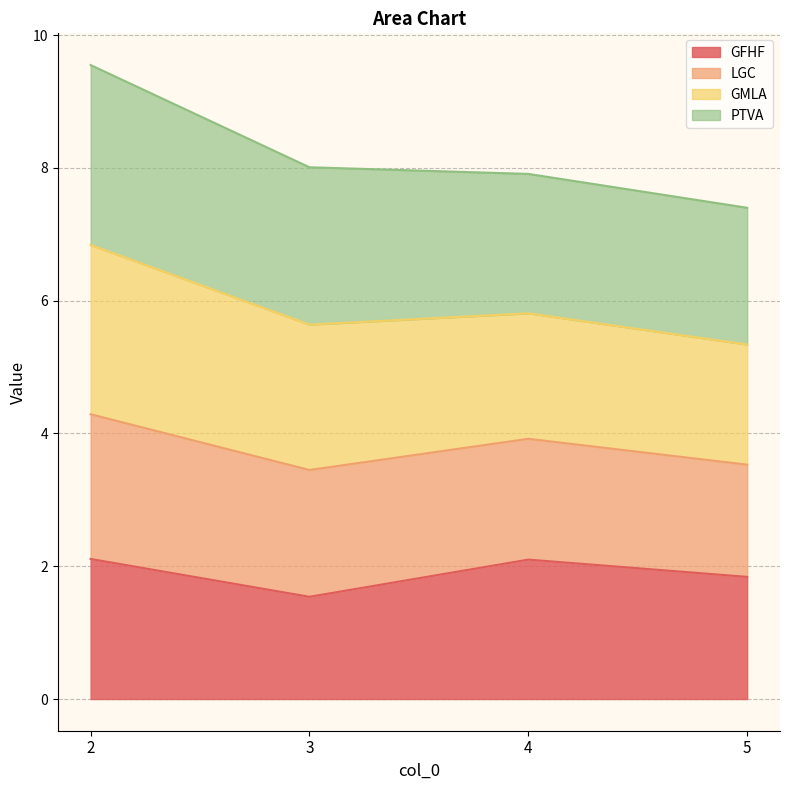

Rank the categories by GFHF value from highest to lowest.

2, 4, 5, 3